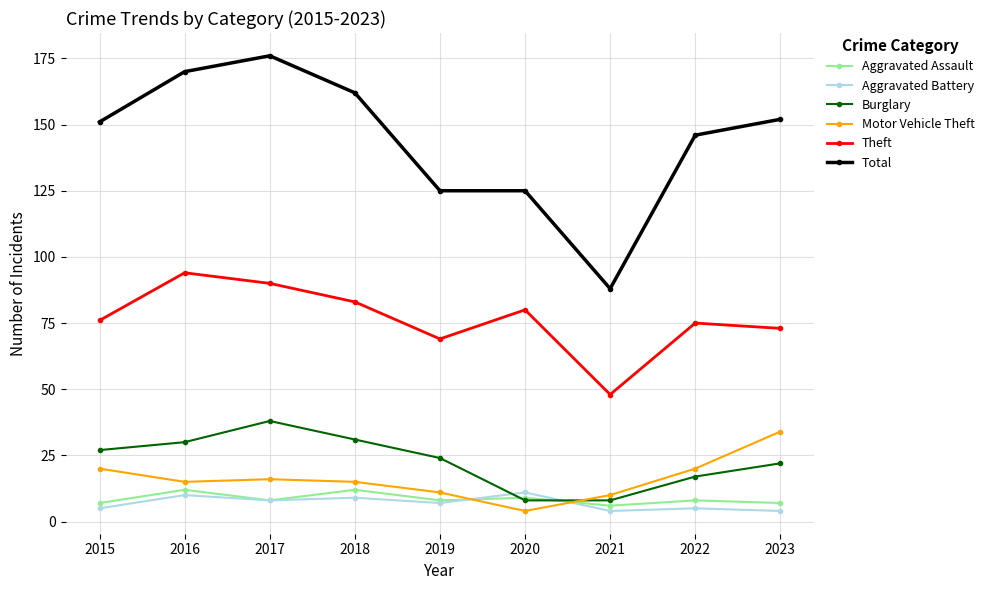

Which category has the lowest value in the Theft series?

2021